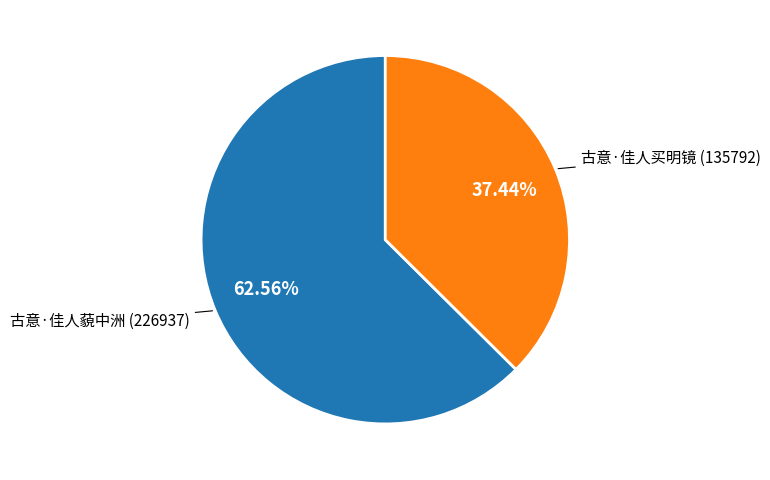

Is there a majority slice in this chart?

Yes